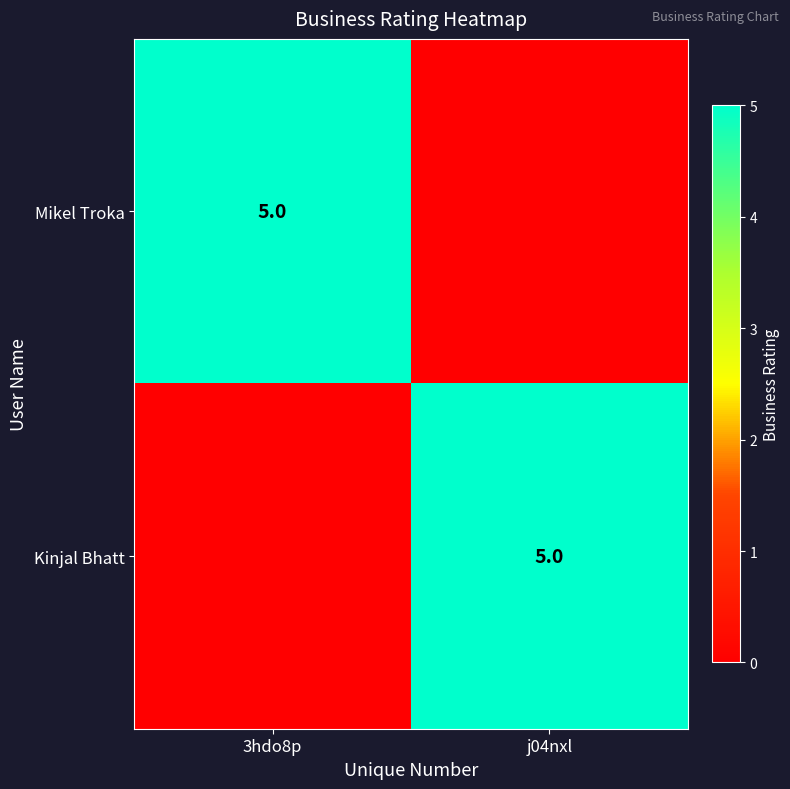

True or false: Kinjal Bhatt has a value of 5 at j04nxl.

True